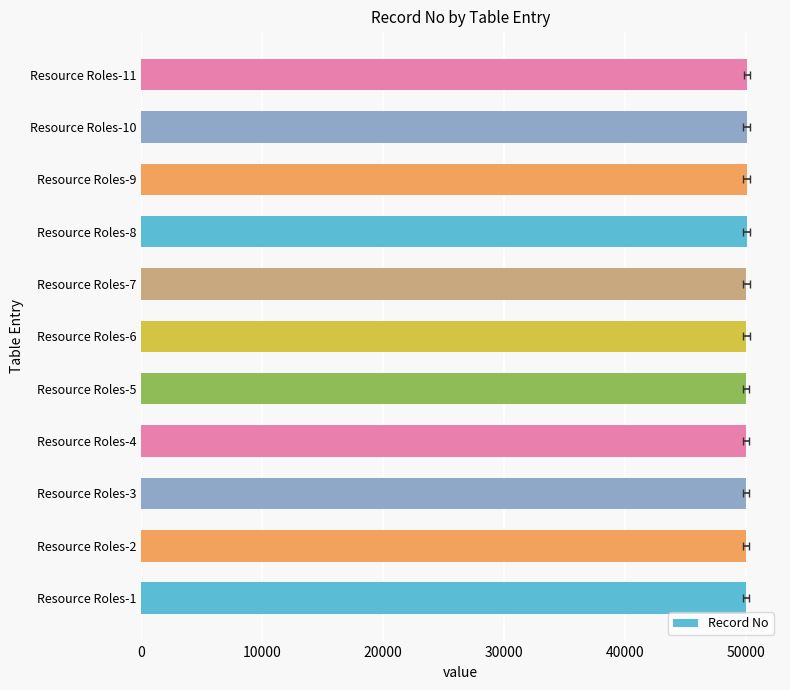

What is the value of the 9th bar from the left?

50009